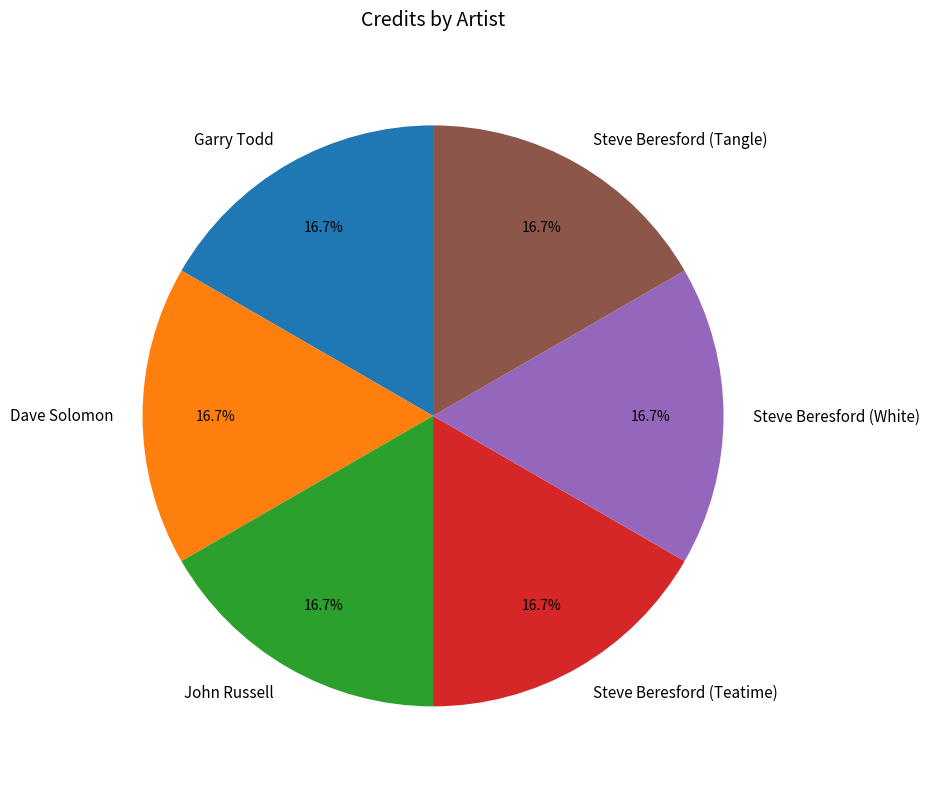

How many segments does this pie chart have?

6